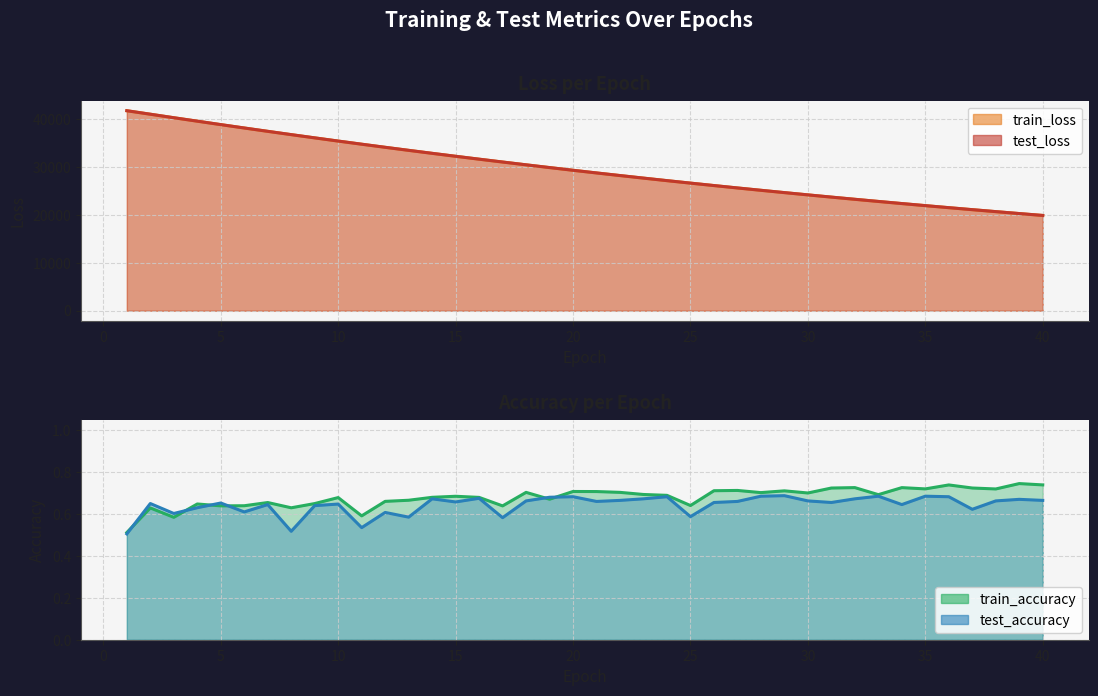

What is the value of the train_loss point at the 7th from the left?

37448.2